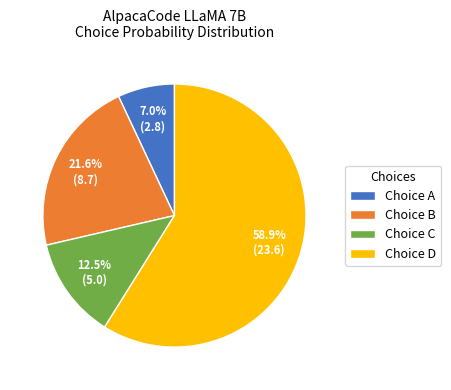

What is the smallest slice in the pie chart?

Choice A